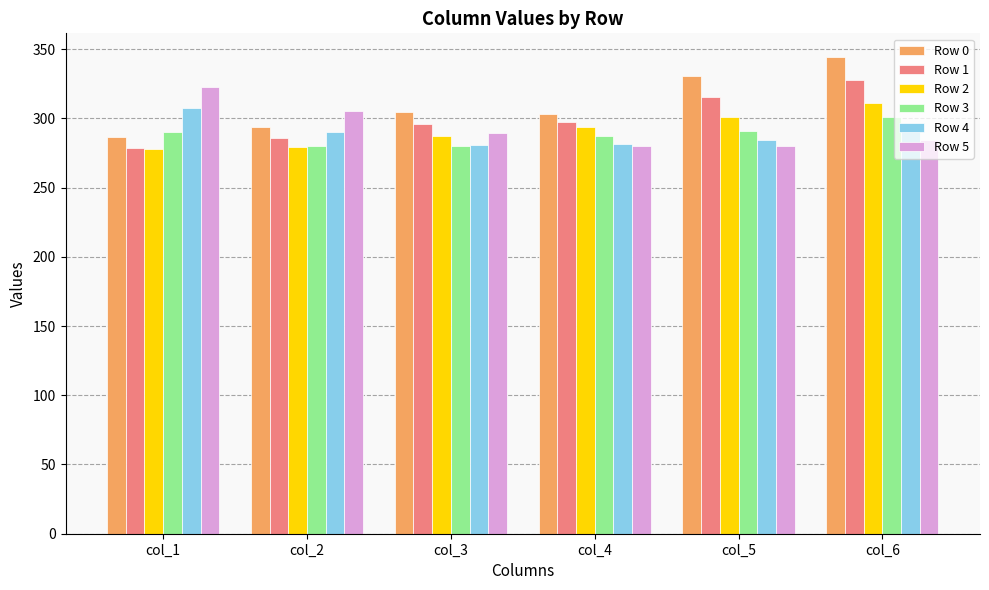

At how many categories does at least one series exceed 293?

6